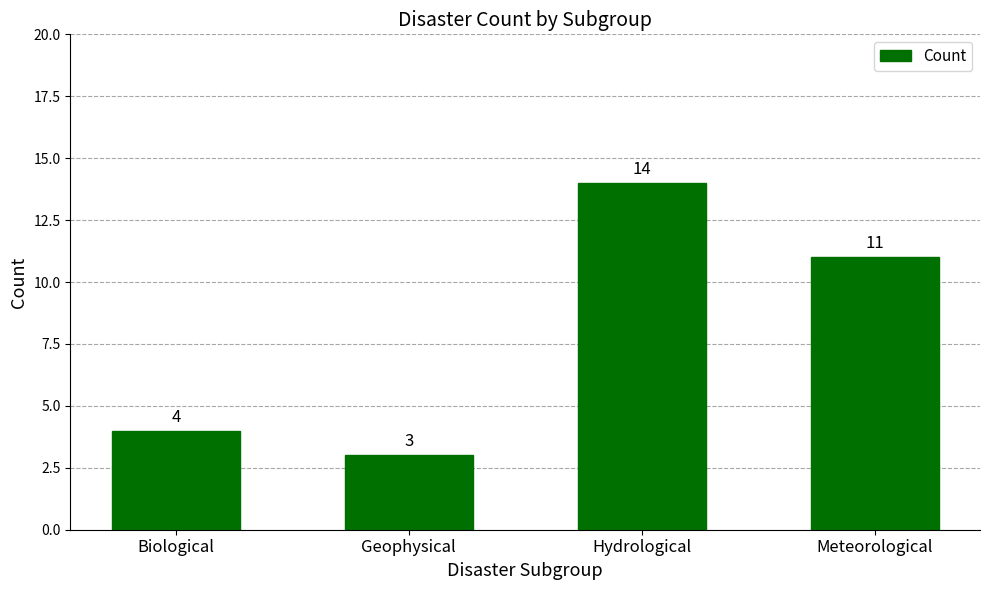

Approximately how many times larger is the value at Hydrological compared to Meteorological?

1.3